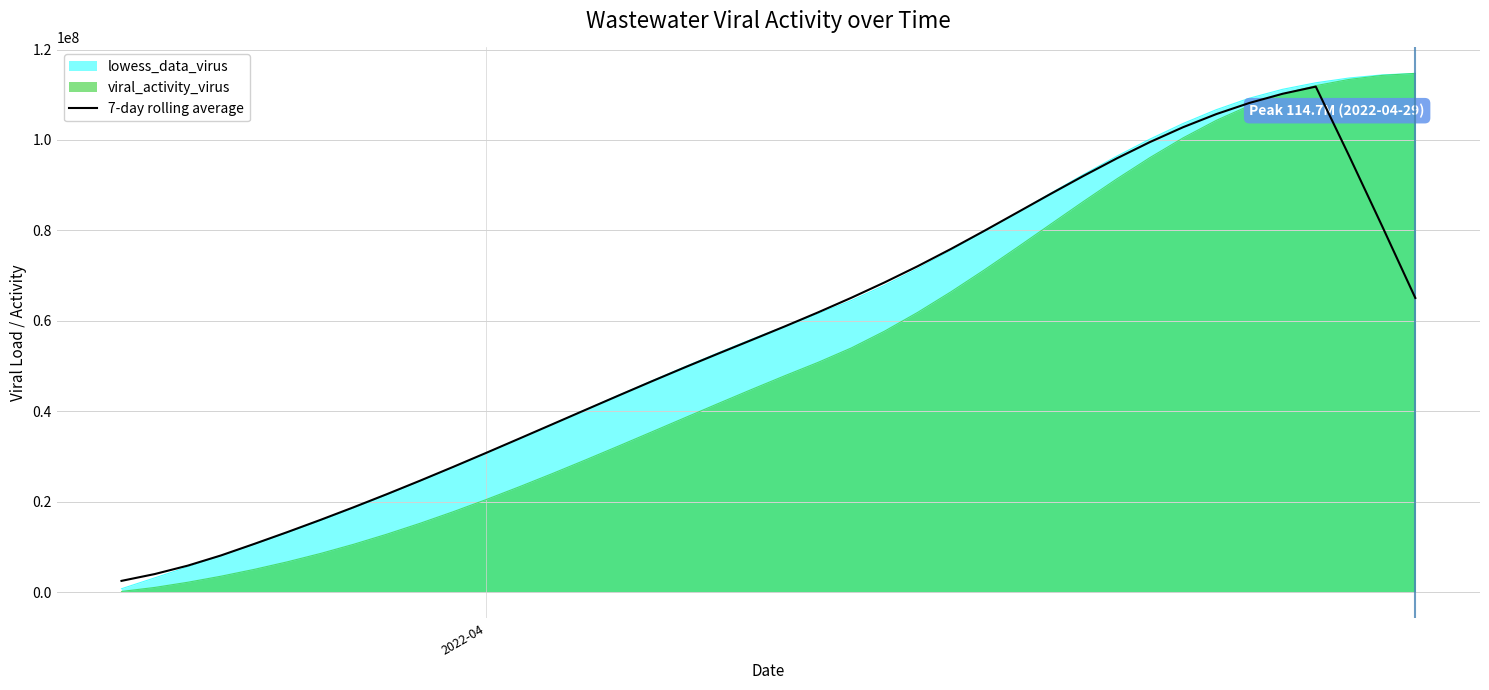

What is the highest value of the 7-day rolling average series?

111801644.3